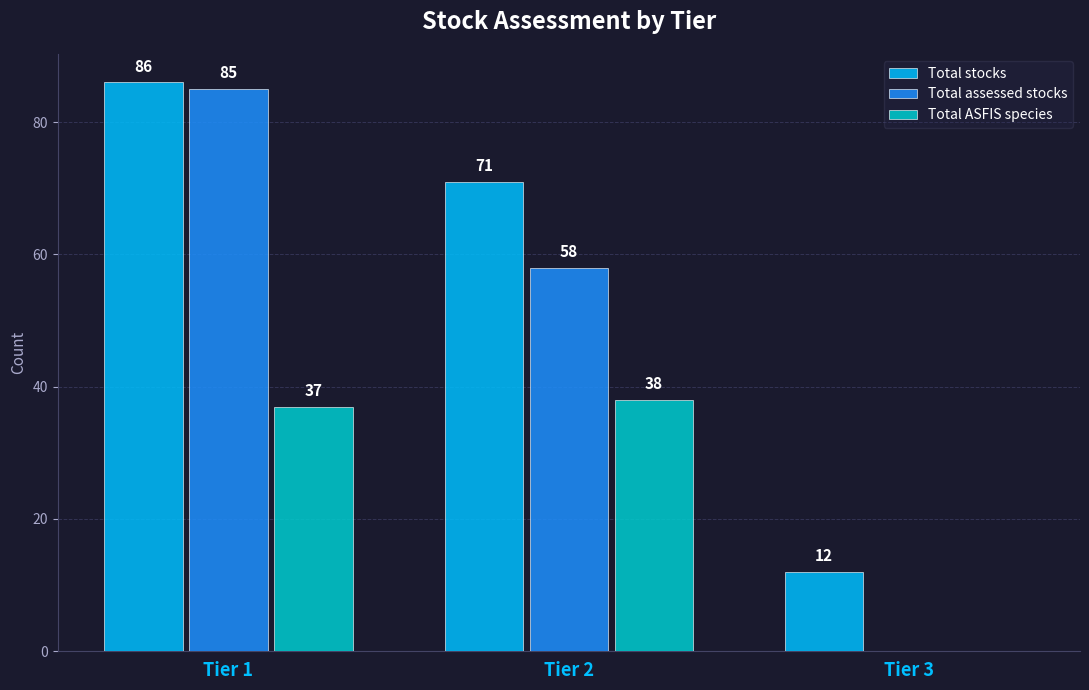

Which series has the largest total across all categories?

Total stocks